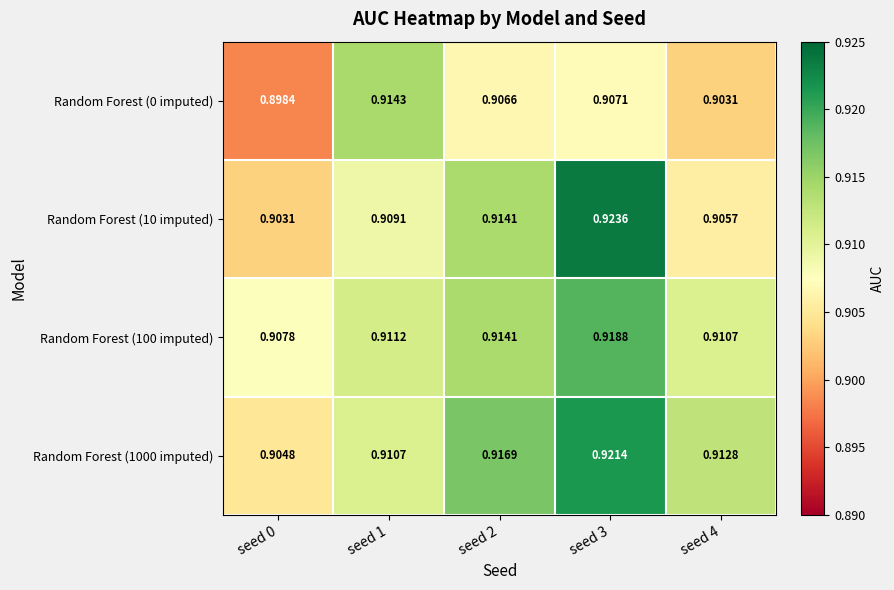

At seed 2, list the series in order from largest to smallest.

Random Forest (1000 imputed), Random Forest (10 imputed), Random Forest (100 imputed), Random Forest (0 imputed)